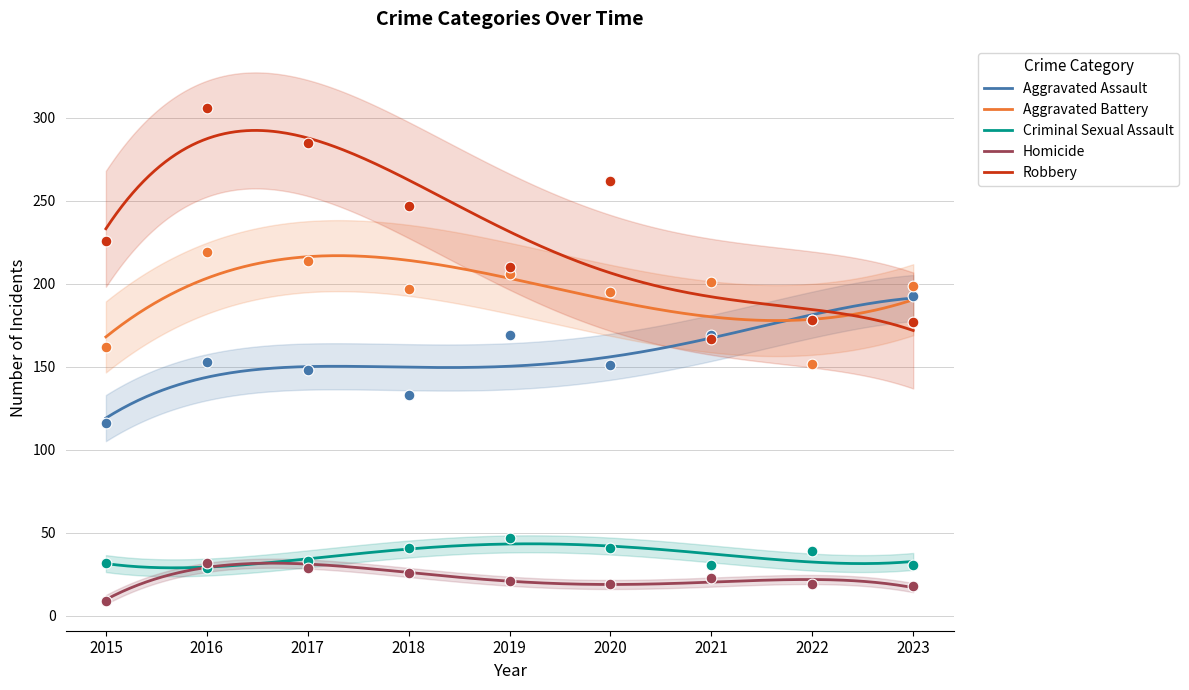

At which category is the sum across all series the highest?

2016